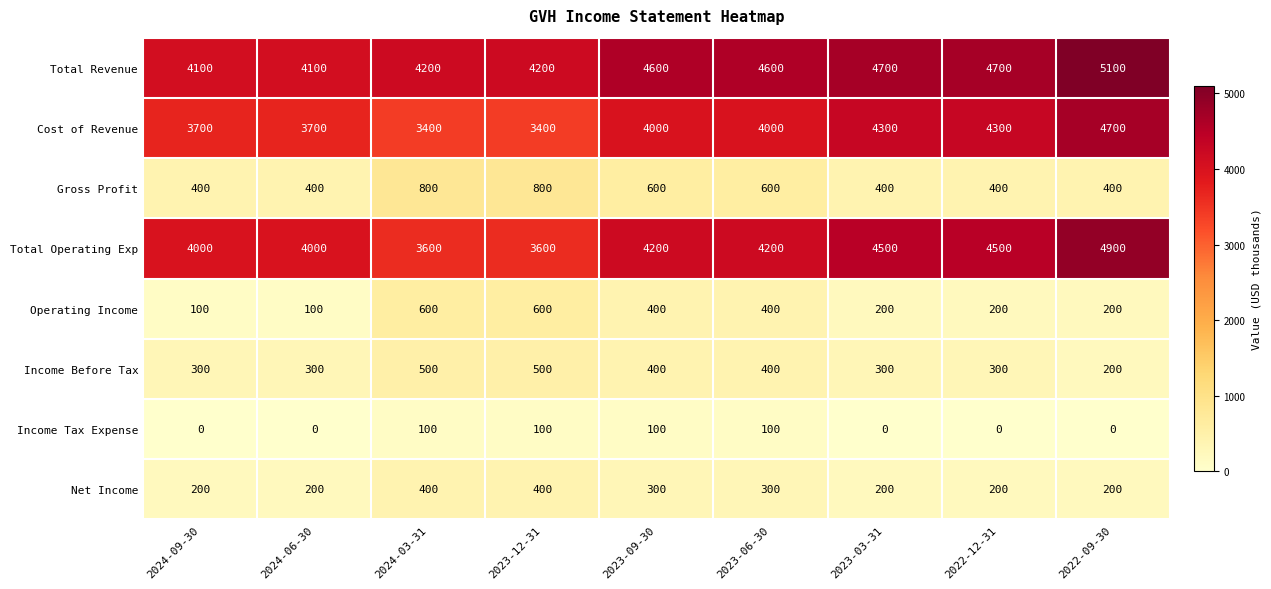

What is the difference between the Total Operating Exp values at 2023-03-31 and 2023-12-31?

900